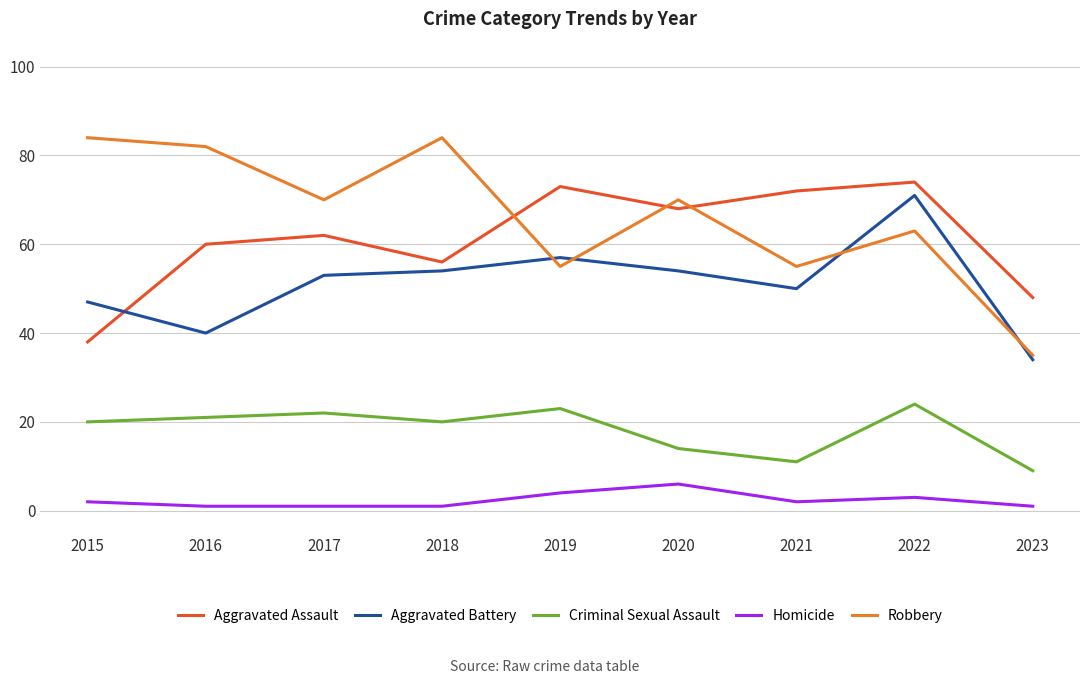

Which series has the widest spread of values?

Robbery